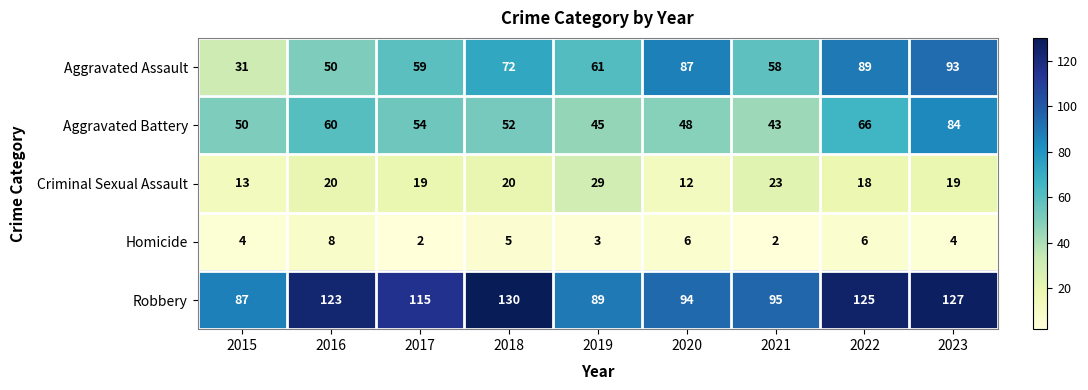

Which series has the largest range (max minus min)?

Aggravated Assault